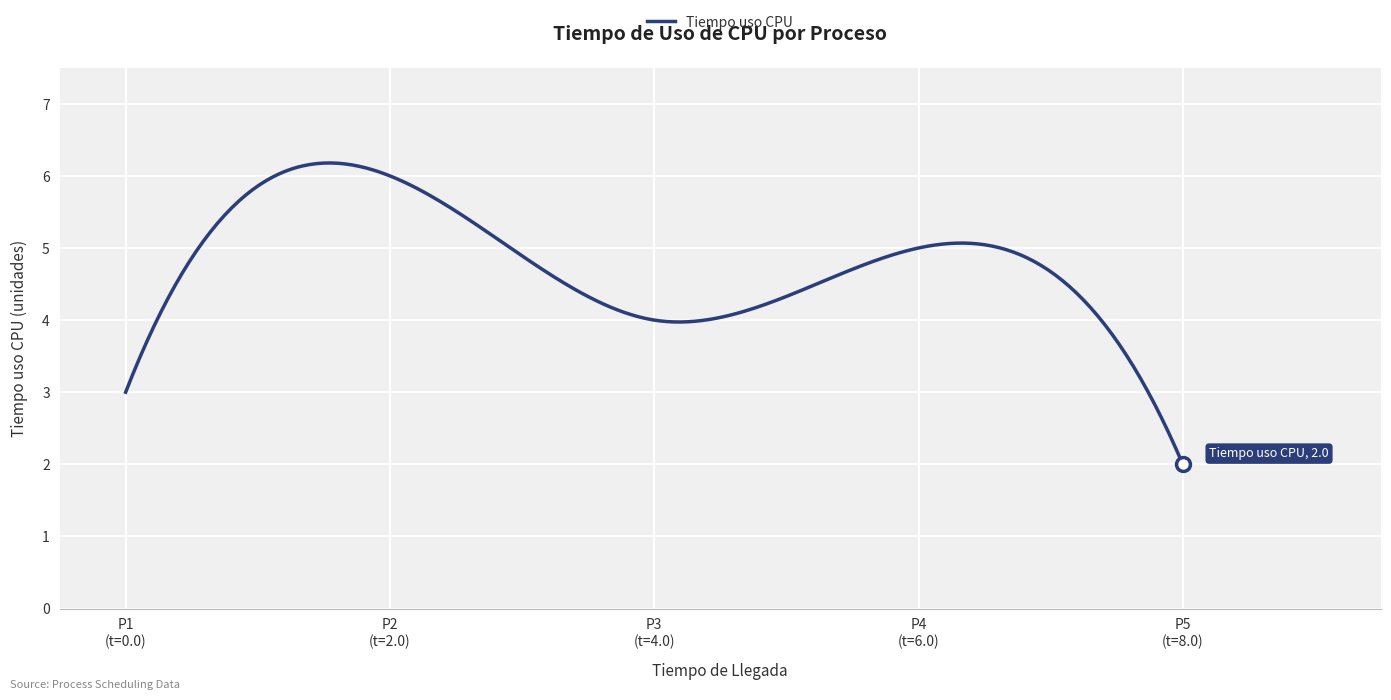

What is the maximum value shown in the chart?

6.2